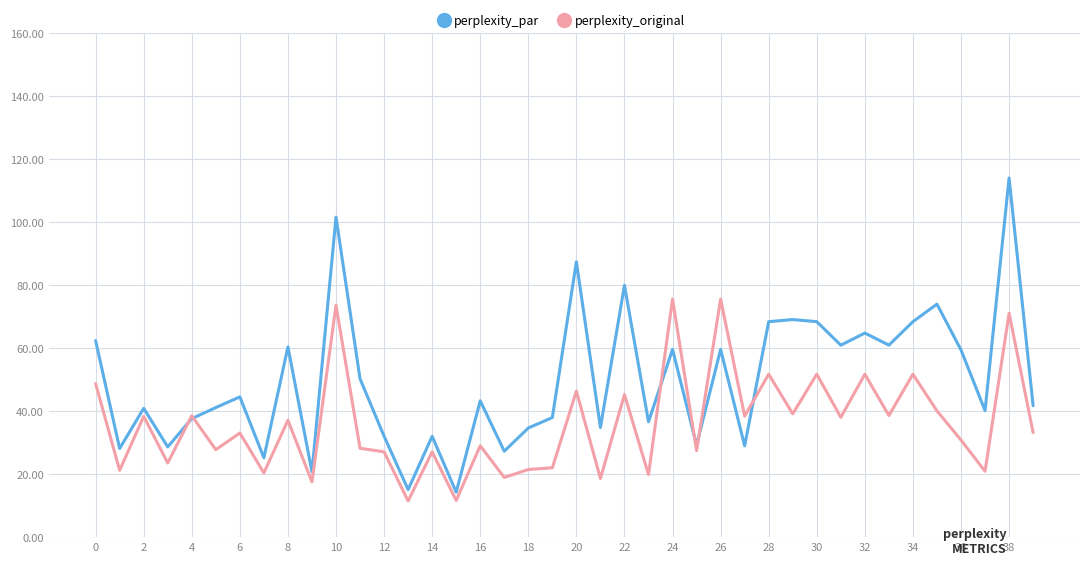

Is this an area chart (filled region under the line)?

No